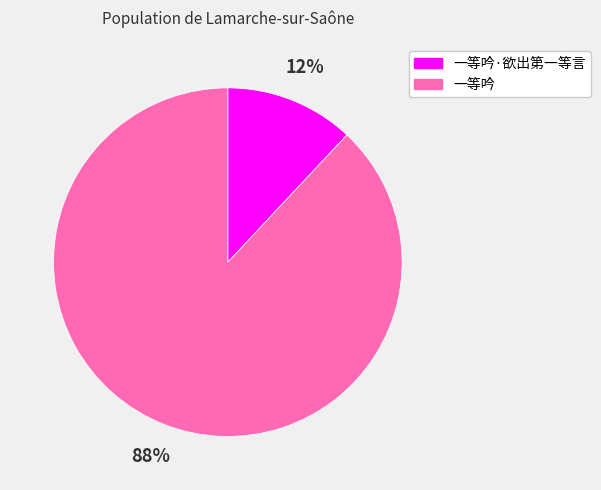

Is there any slice that represents more than half of the pie?

Yes